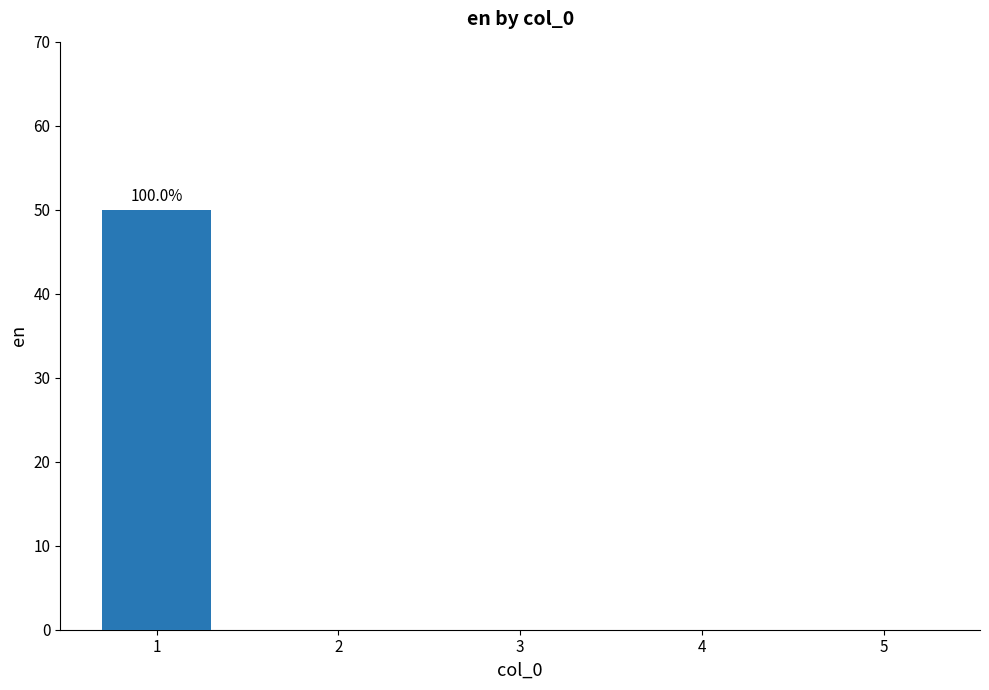

Is it true that the value at 4 is 22?

False